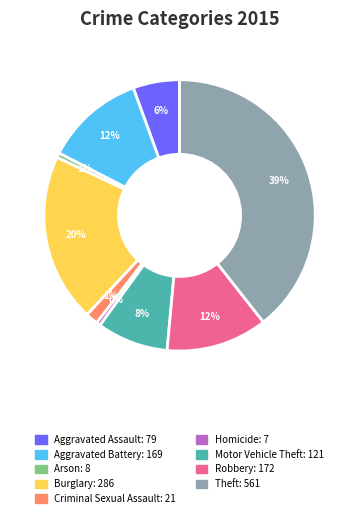

Which slice is the largest?

Theft